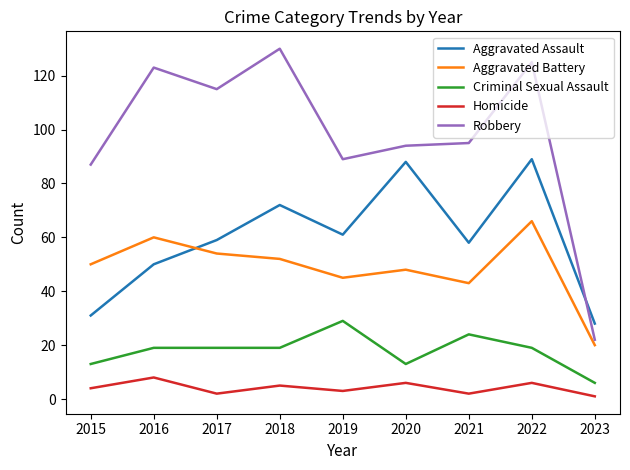

True or false: Robbery has a value of 115 at 2017.

True